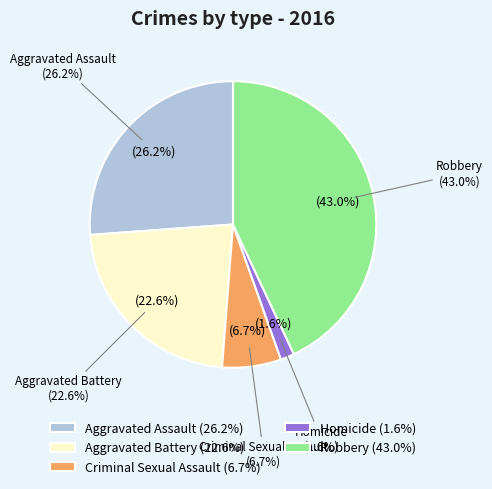

How many slices are in this pie chart?

5